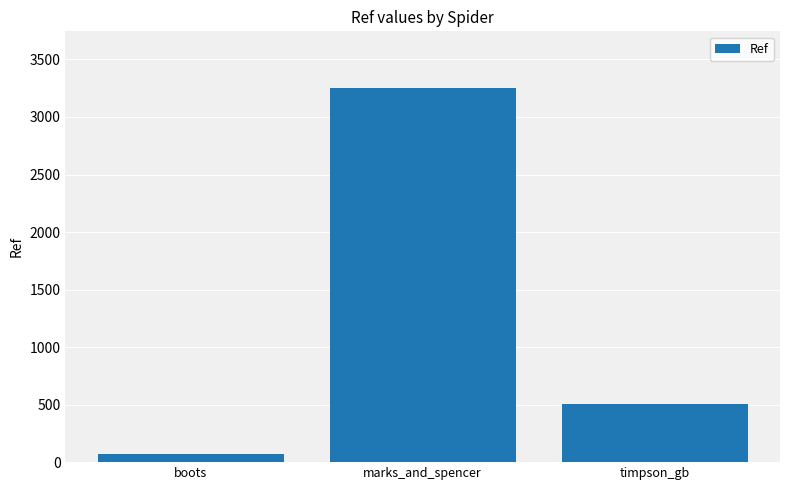

What is the label of the 3rd bar from the left?

timpson_gb